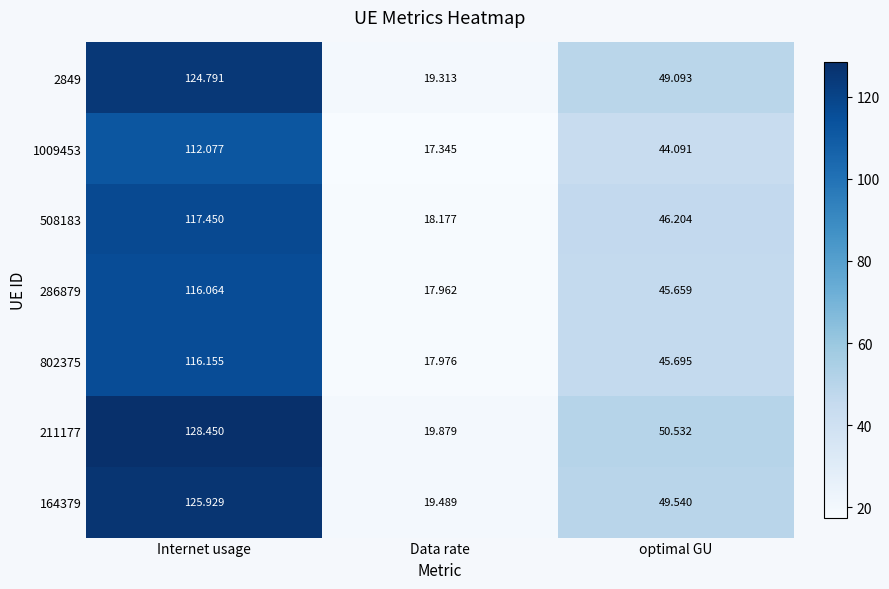

At which label does 508183 first exceed 46?

Internet usage